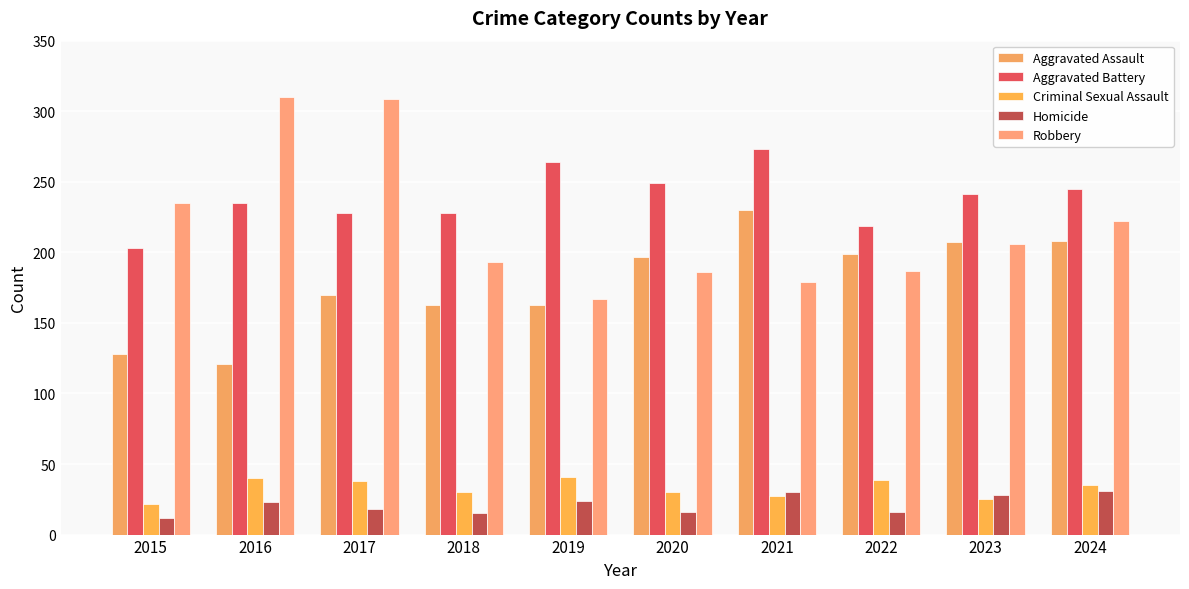

At which category is the sum across all series the highest?

2017